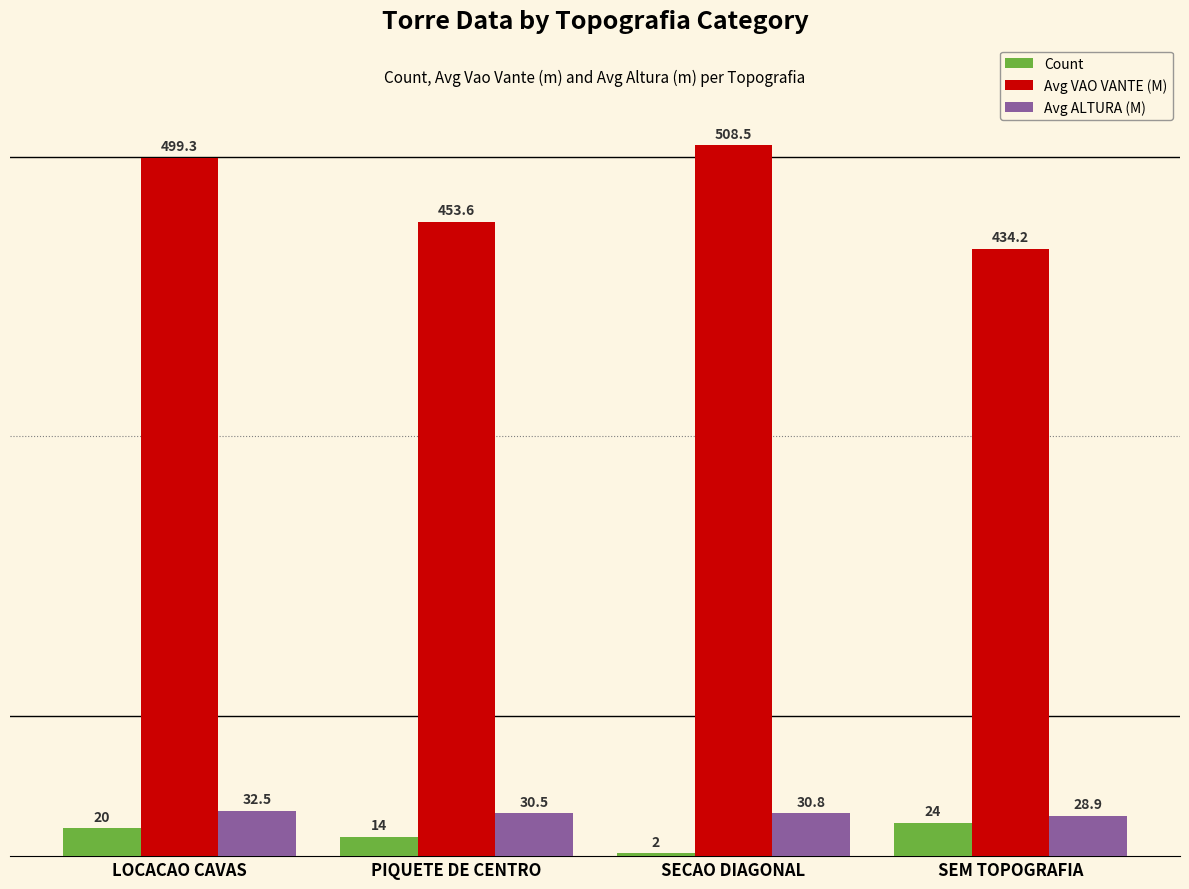

Reading right to left, what are all the values shown in this chart?

Count: 24.0	2.0	14.0	20.0
Avg VAO VANTE (M): 434.2	508.5	453.6	499.3
Avg ALTURA (M): 28.9	30.8	30.5	32.5